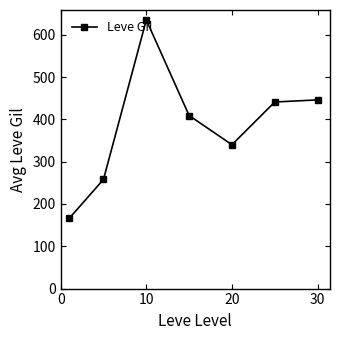

What is the difference between the maximum and second lowest values?

377